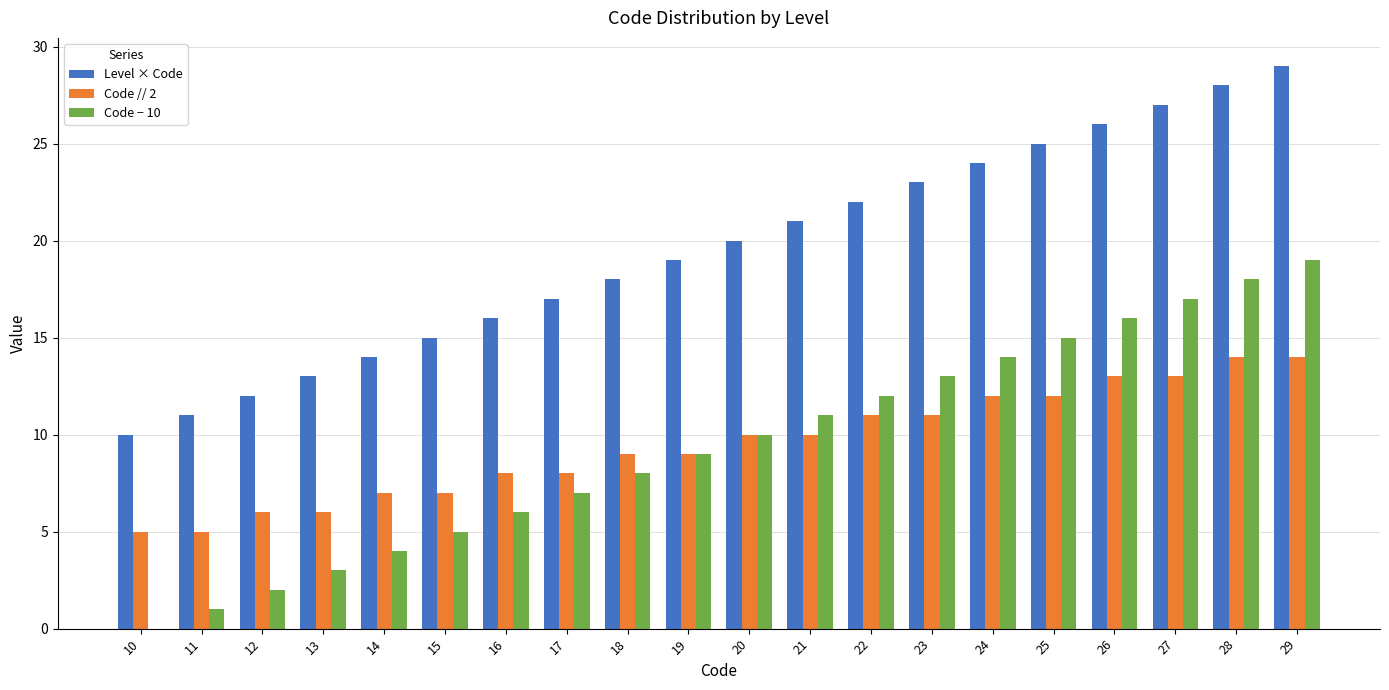

How many groups of bars are there?

20